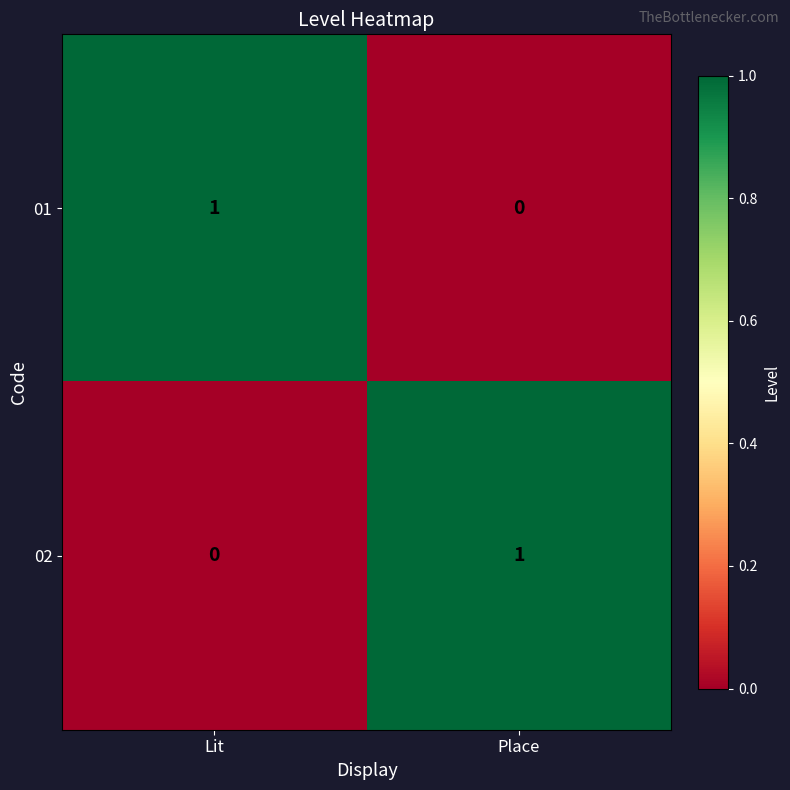

Which category has the lowest value in the 01 series?

Place